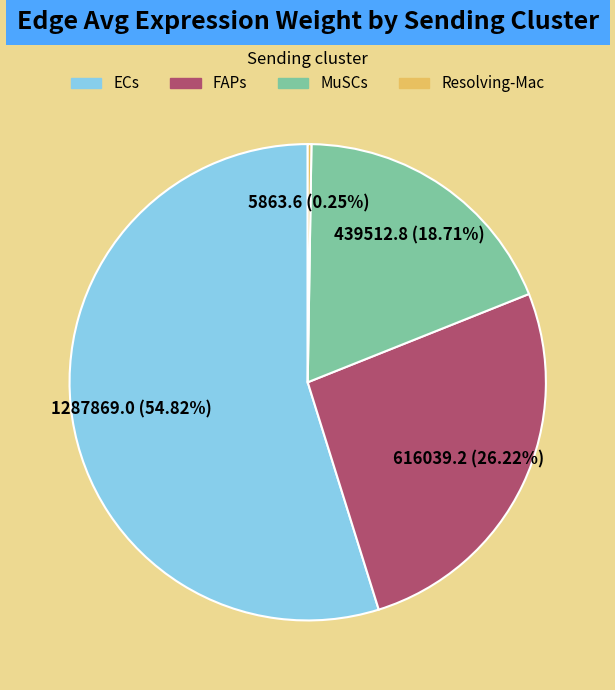

What percentage is NOT represented by MuSCs?

81.3%